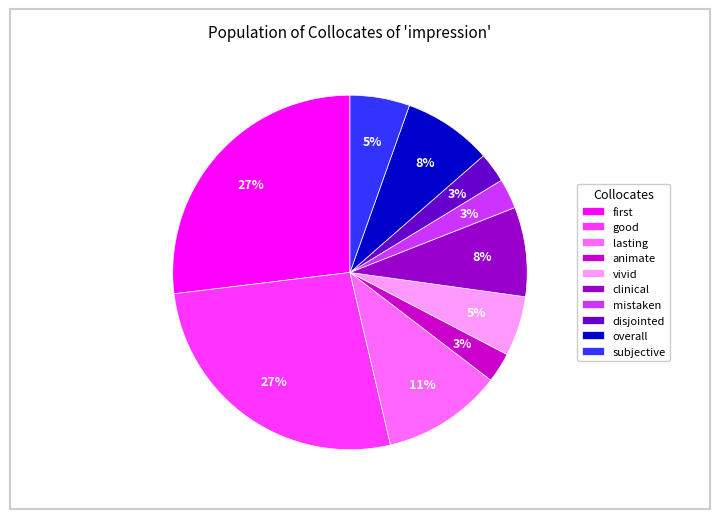

To the nearest percent, what portion does overall represent?

8%